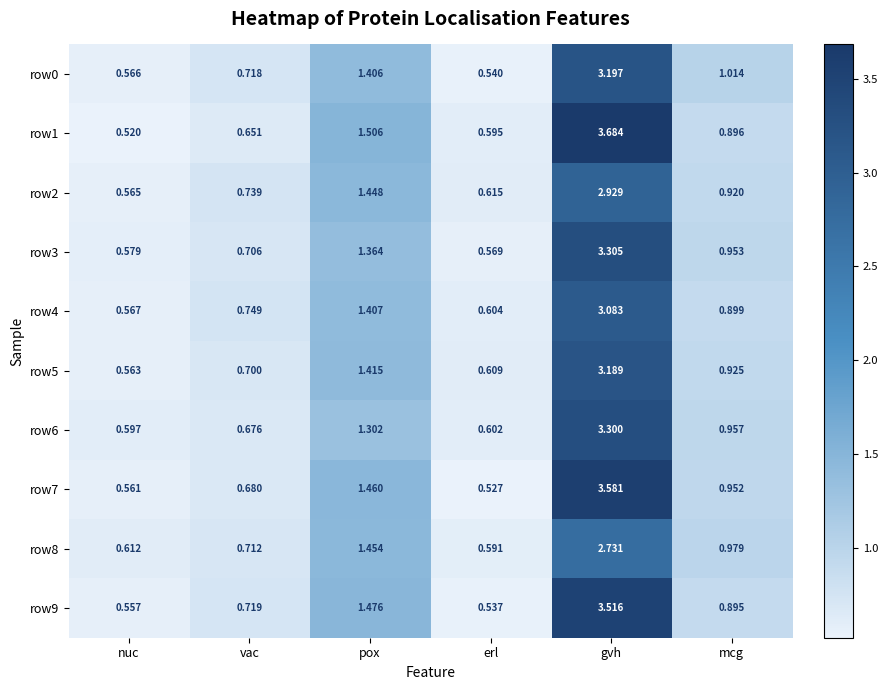

Count the number of categories in the chart.

6